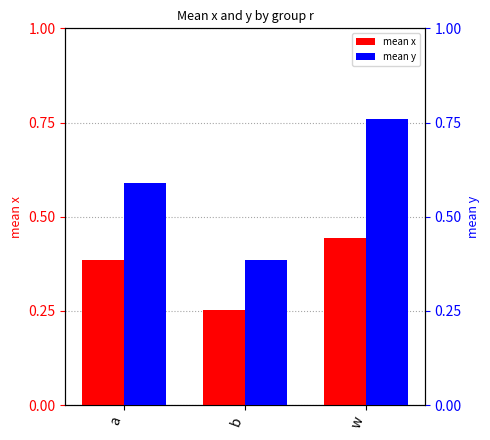

What is the spread (max minus min) of values at w?

0.3